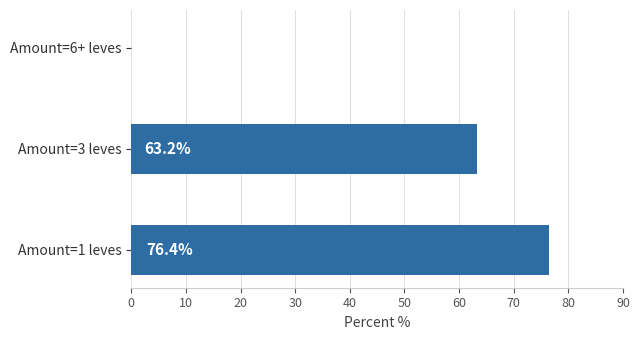

Does the chart contain stacked bars?

No